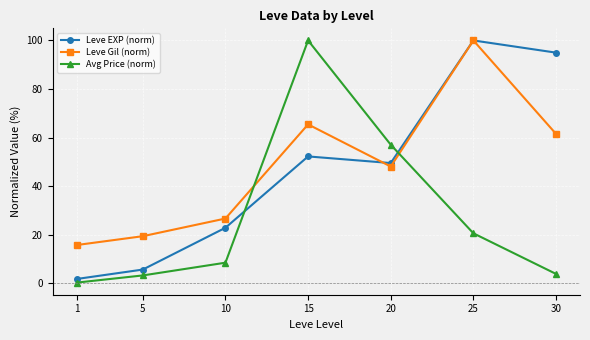

Is it true that Leve EXP (norm) equals 5.7 at 5?

True